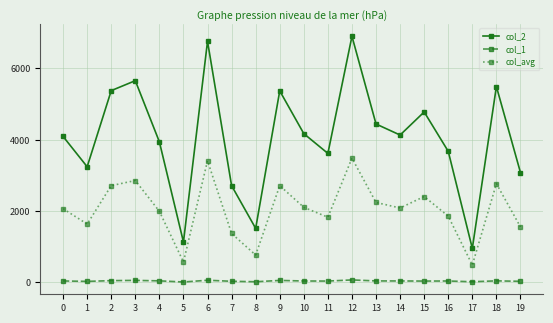

What is the sum of the col_1 values at 7 and 1?

57.0